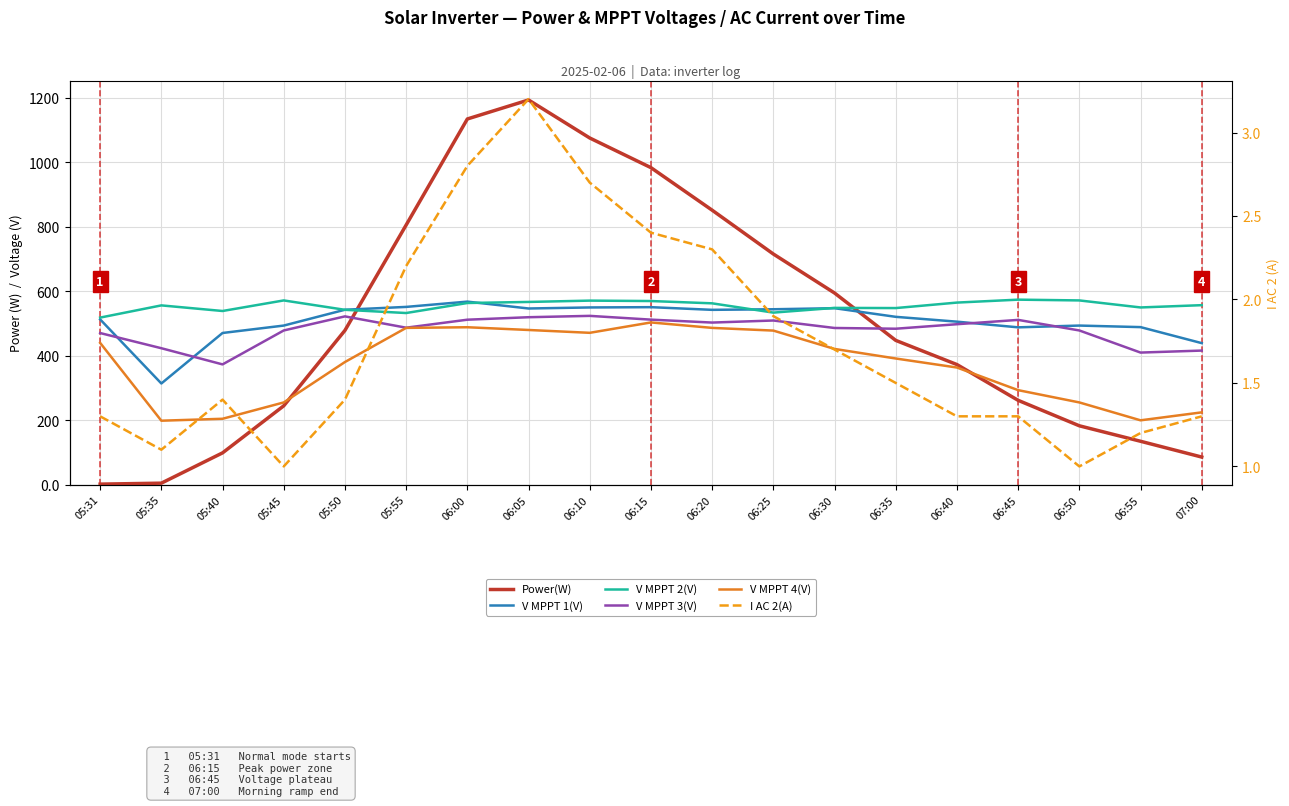

What is the approximate value of I AC 2(A) at 06:45?

1.3